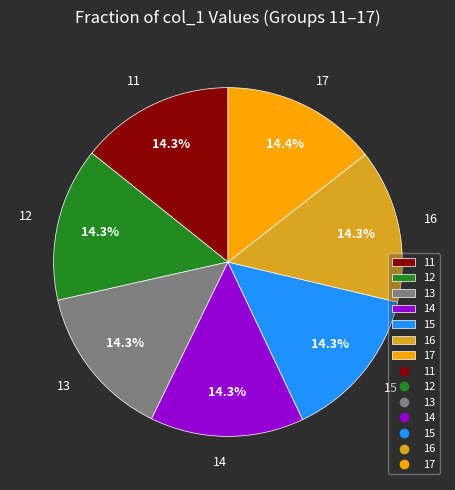

Do 14 and 15 together represent more than half of the pie?

No